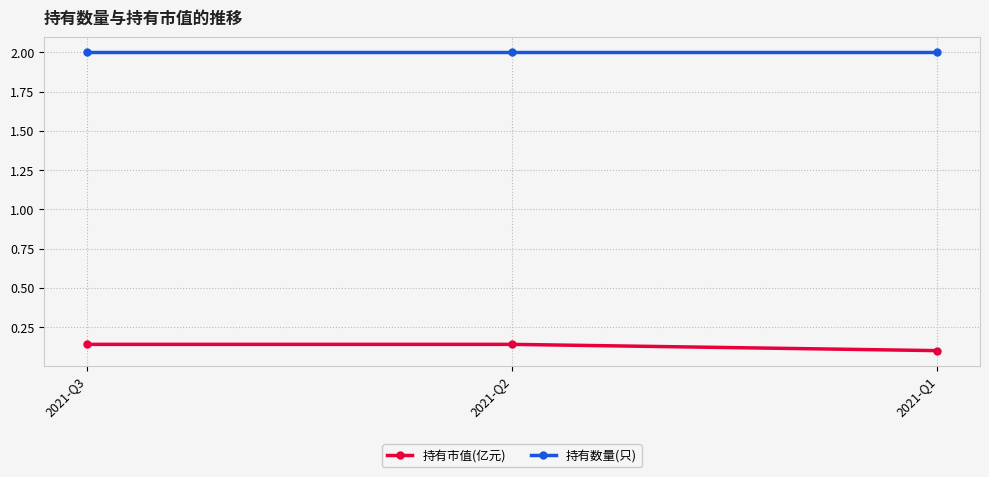

Rank the series by their maximum value, from lowest to highest.

持有市值(亿元), 持有数量(只)